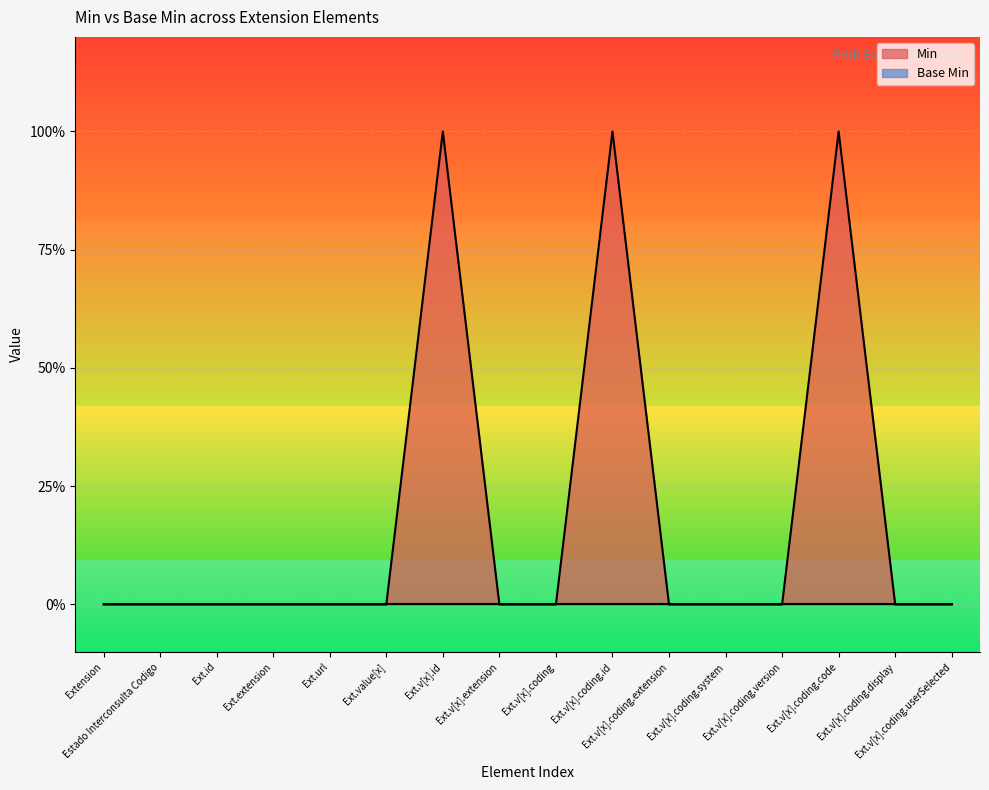

Does the chart display data point markers on the line(s)?

No